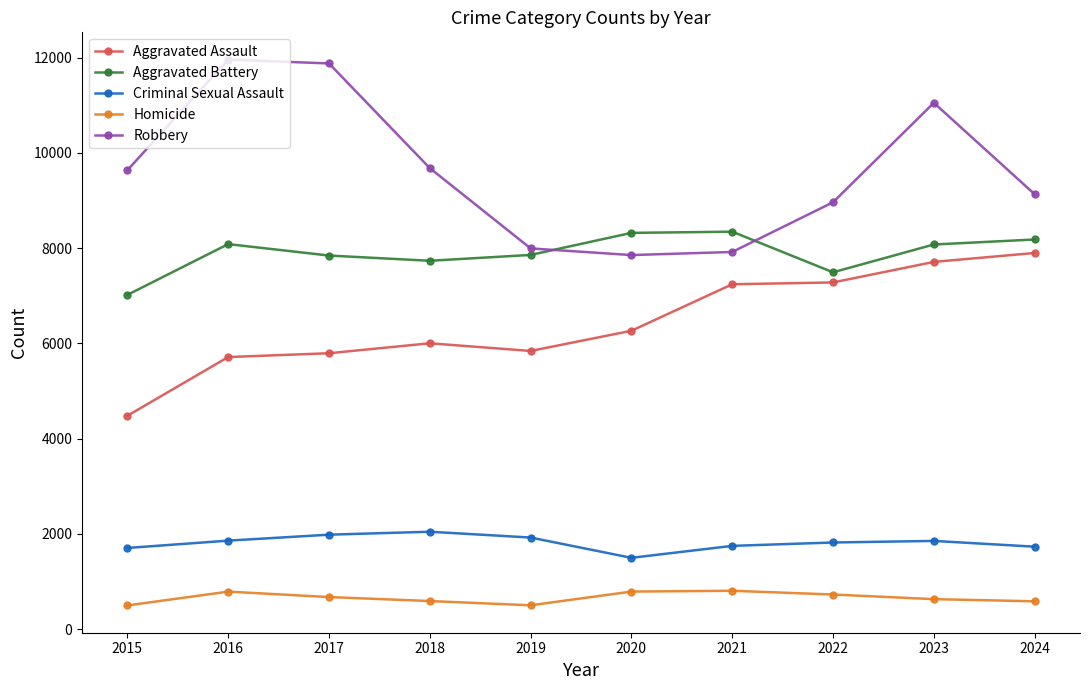

What is the difference between the maximum and minimum values in the Criminal Sexual Assault series?

548